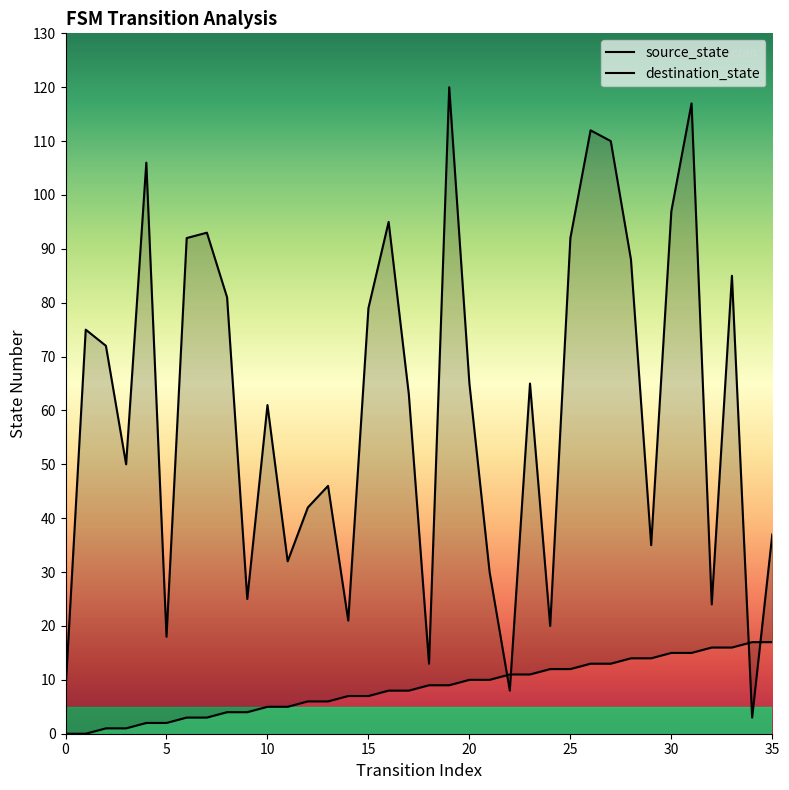

The source_state series shows 22 at 28. True or false?

False